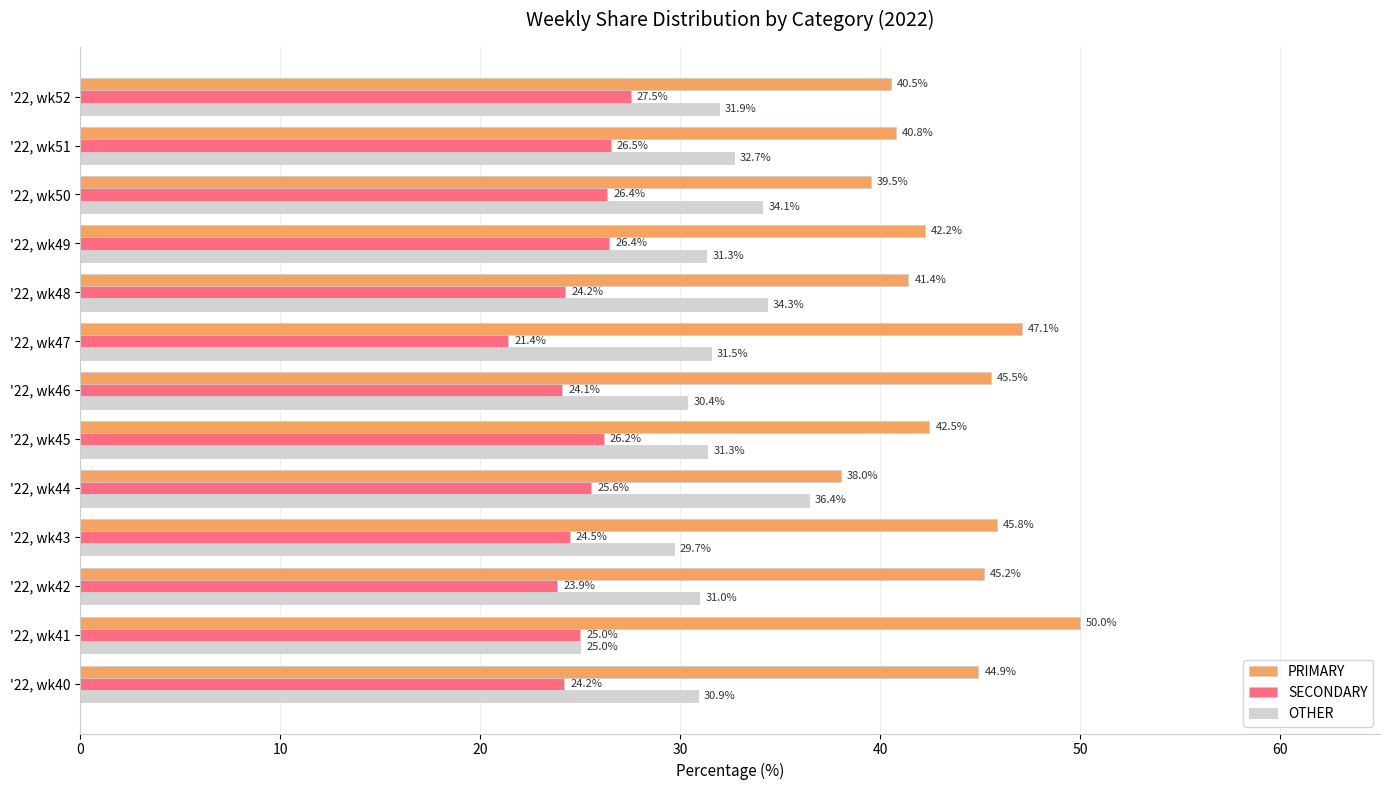

Is the value of SECONDARY at '22, wk45 greater than the value of PRIMARY at '22, wk46?

No